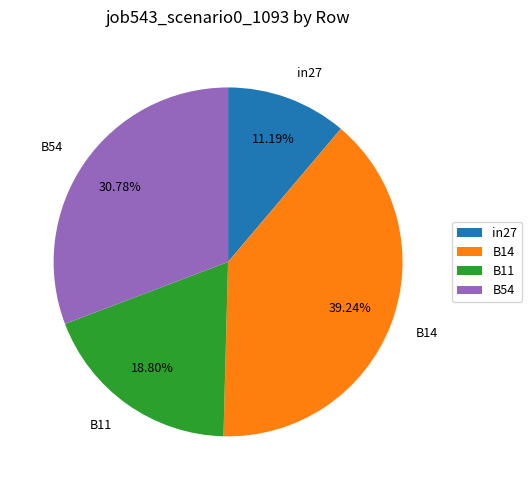

Is the sum of B14 and B11 greater than half?

Yes